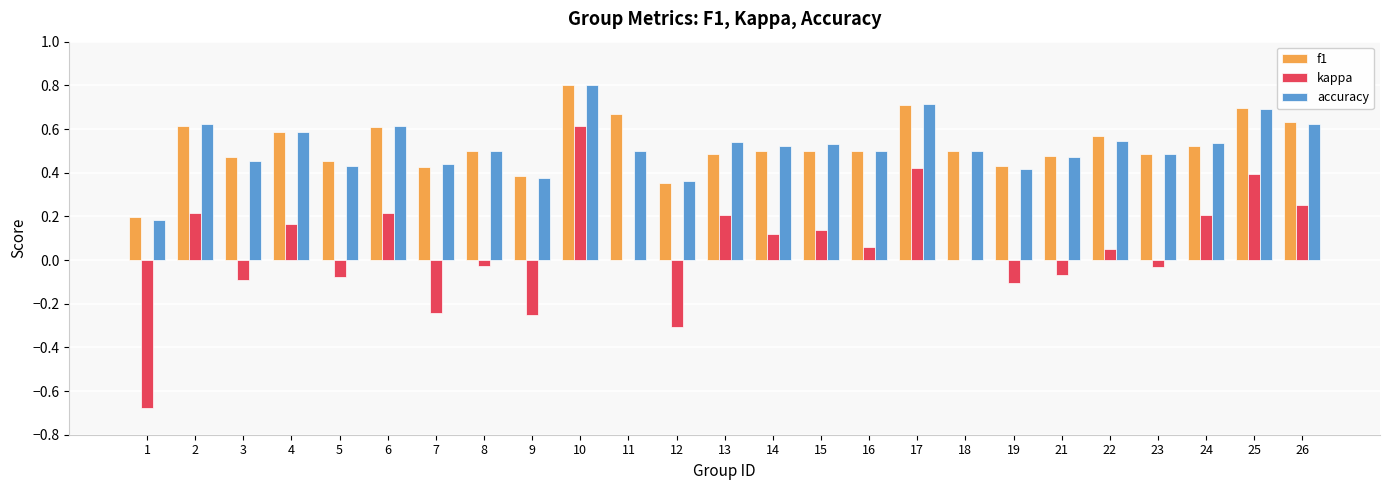

What is the sum of all f1 values?

13.1